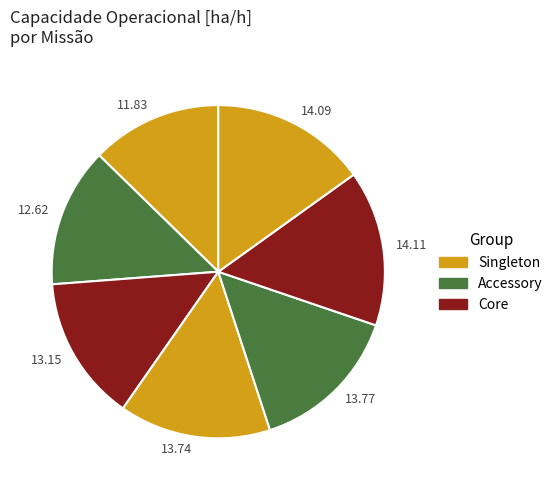

Between 11.83 and 14.11, which is larger?

14.11